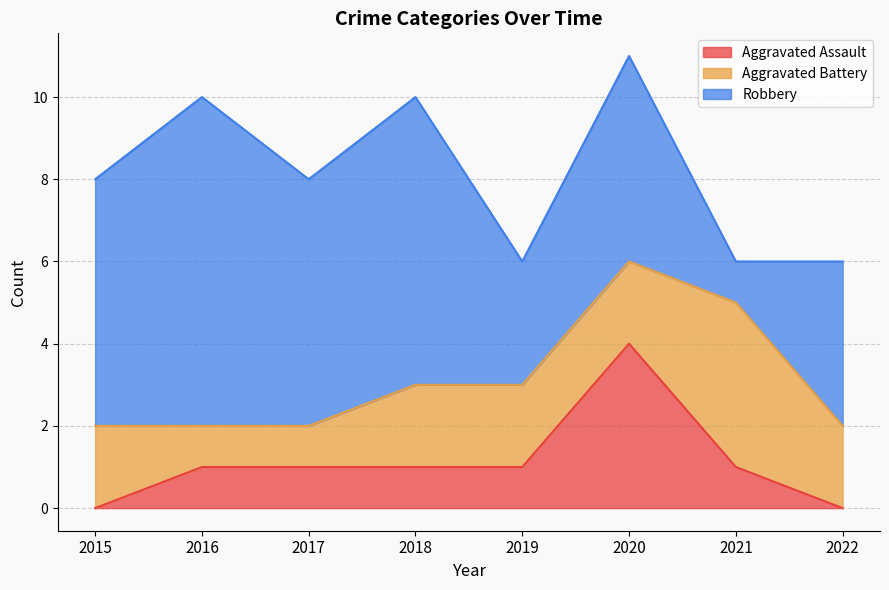

True or false: Robbery and Aggravated Assault cross at least once.

False